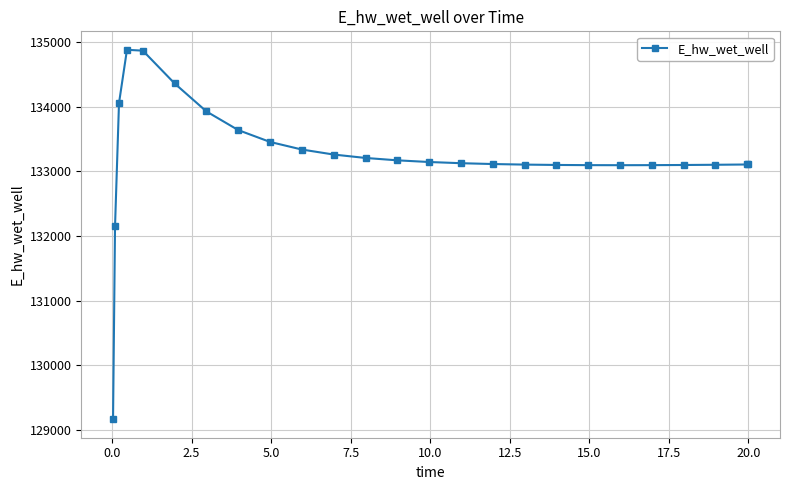

What is the maximum value shown in the chart?

134879.8